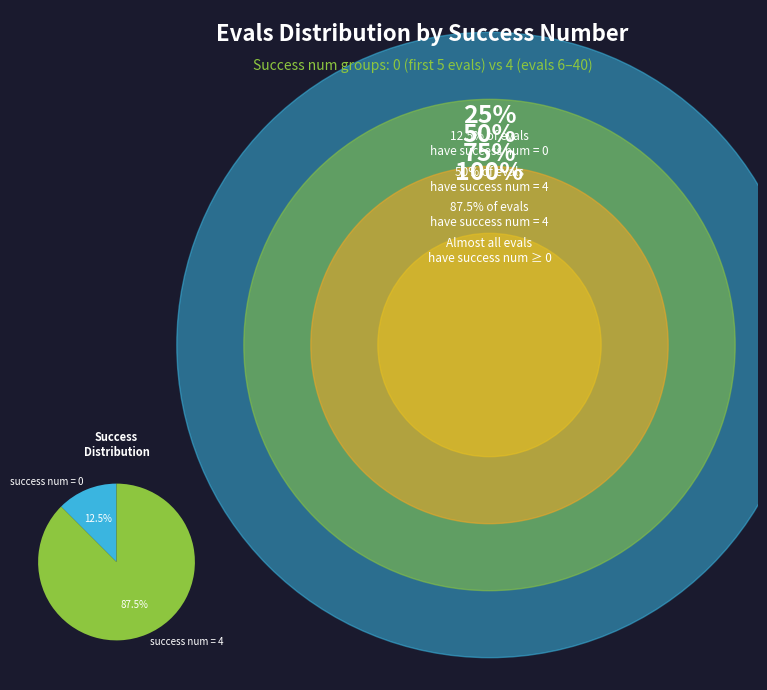

What percentage is NOT represented by success num = 0?

87.5%